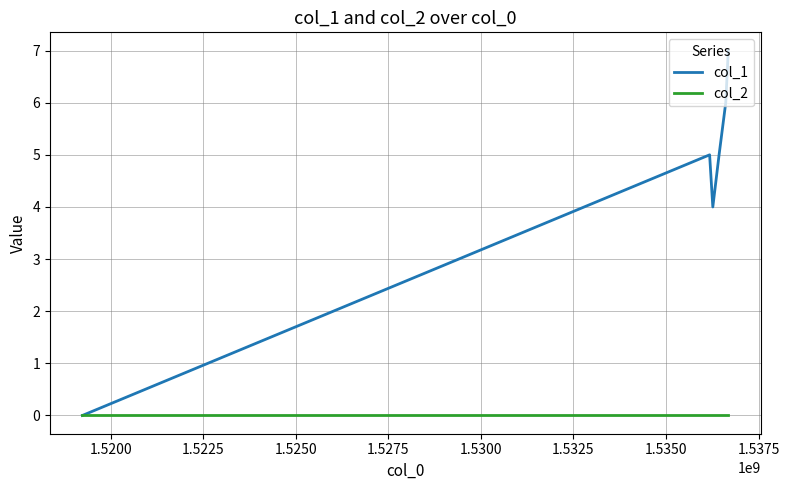

How many lines are shown in the chart?

2